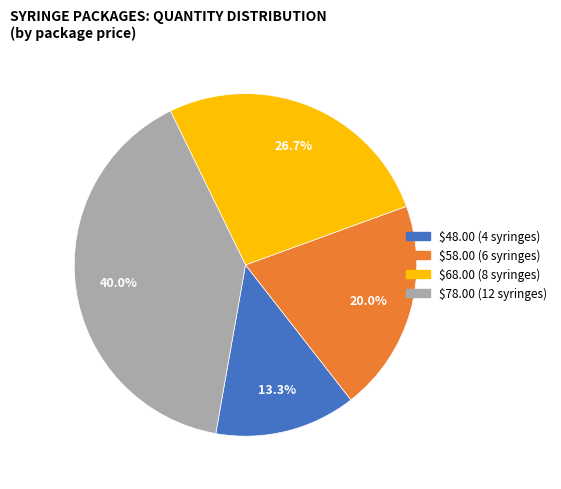

What percentage is NOT represented by $58.00?

80.0%